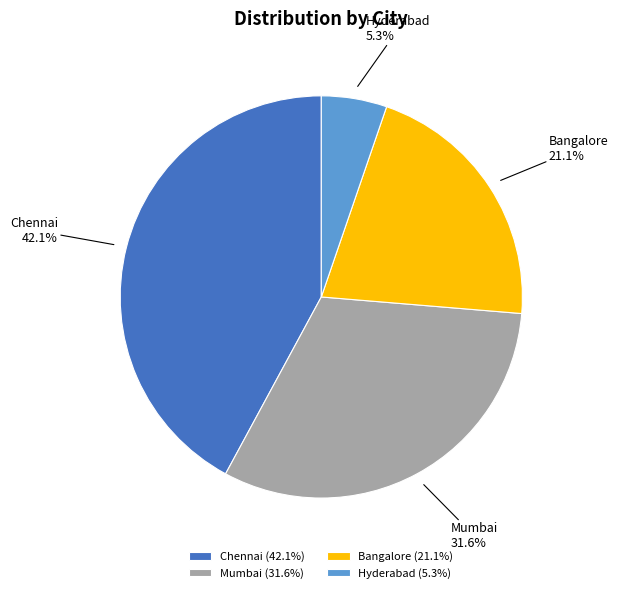

Is it true that Chennai is 42% of the pie?

True